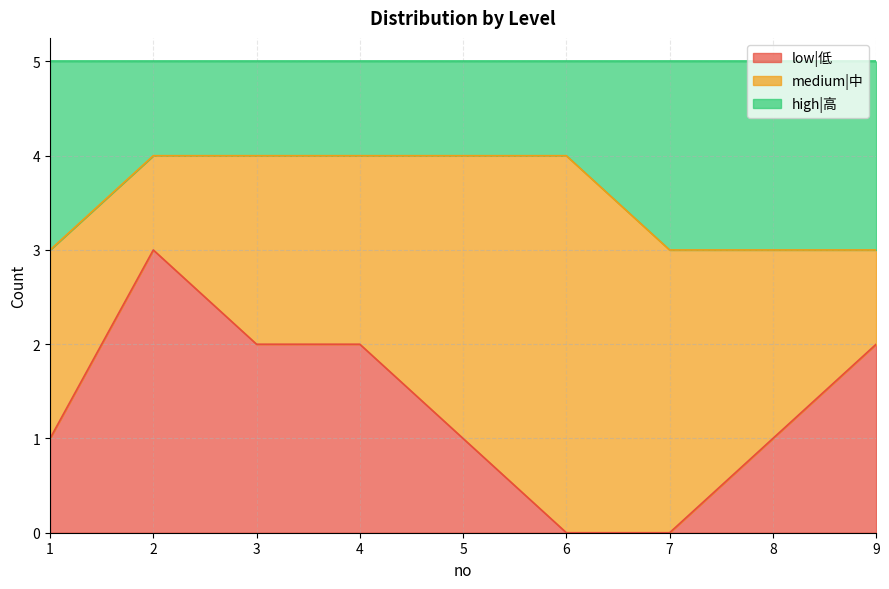

What is the total value across all series at 7?

5